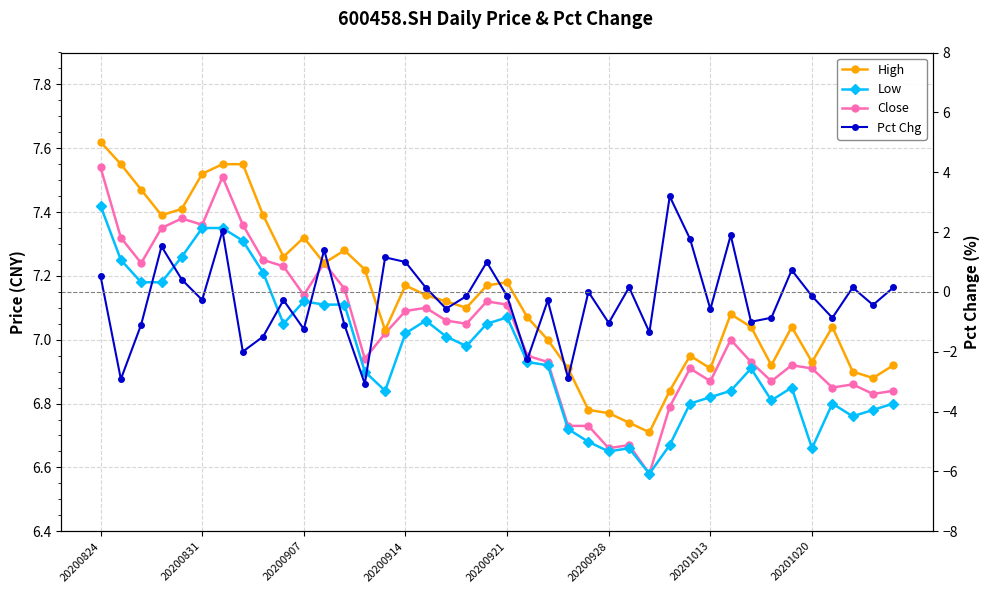

Where does the Close series first go above 7?

20200824